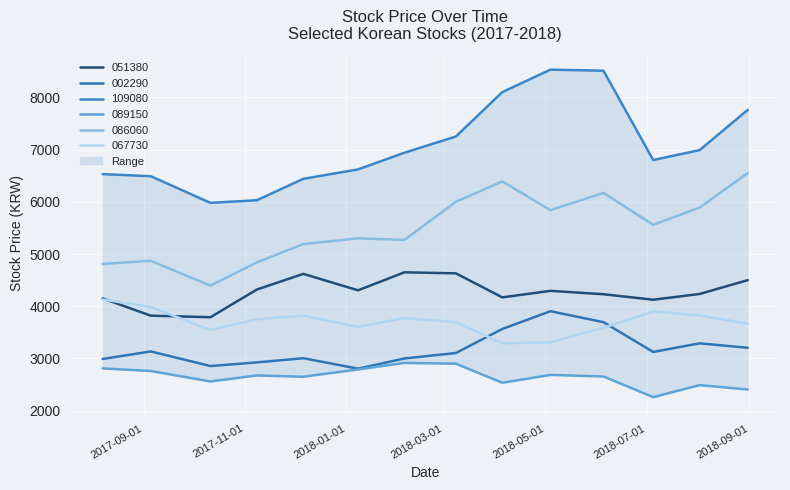

What is the difference between the highest and lowest values at 2018-08-31?

5355